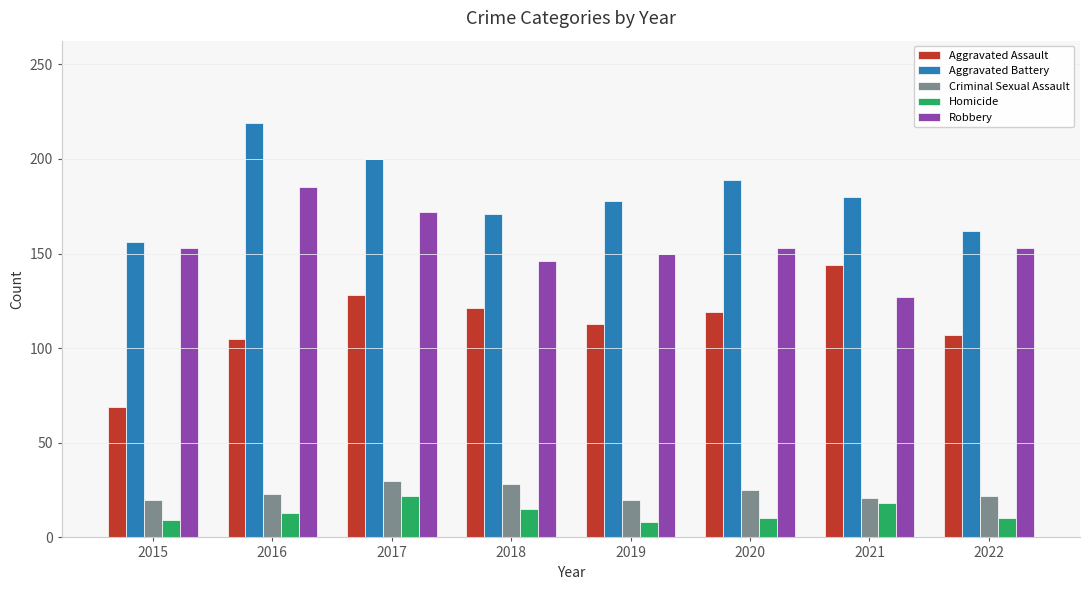

What are all the series names shown in the legend?

Aggravated Assault, Aggravated Battery, Criminal Sexual Assault, Homicide, Robbery